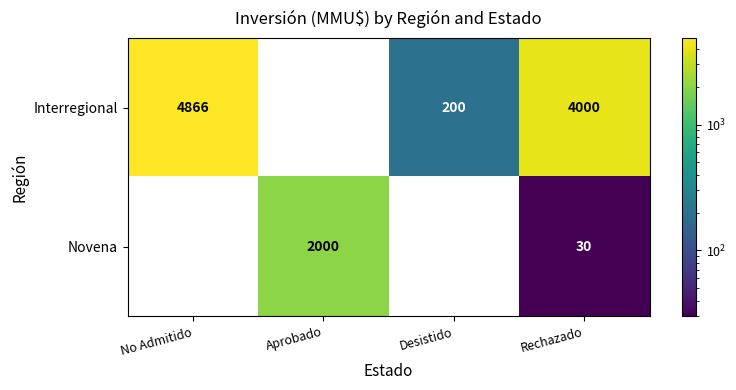

Count the number of data series in this chart.

2